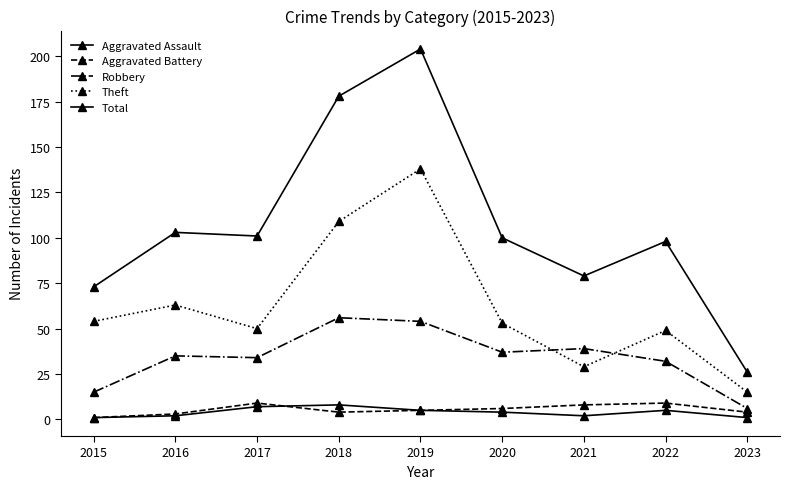

True or false: Robbery and Aggravated Assault cross at least once.

False